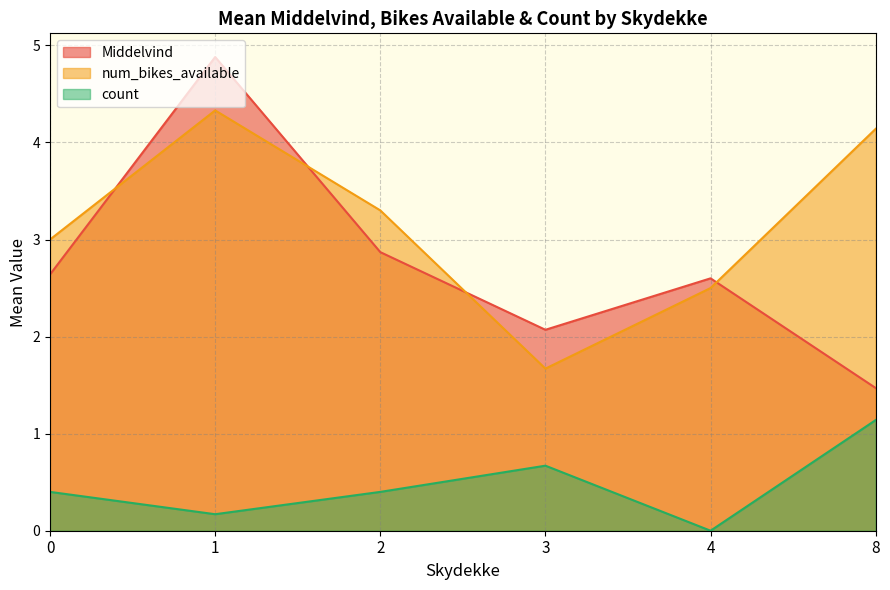

Rank the series by their maximum value, from highest to lowest.

Middelvind, num_bikes_available, count